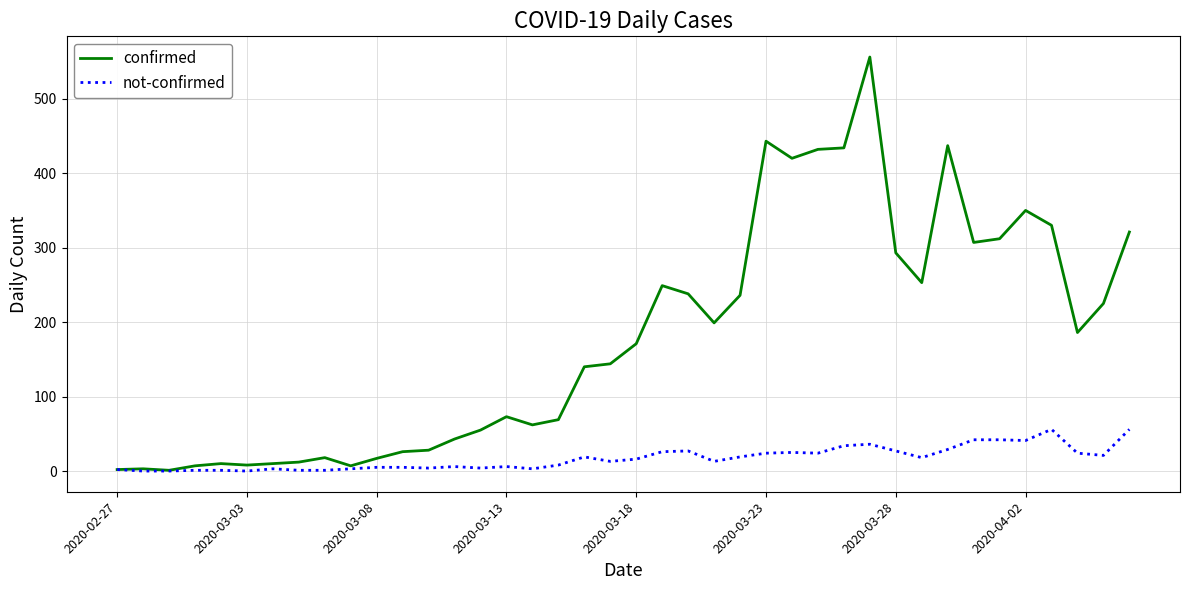

Which series has the largest total across all categories?

confirmed